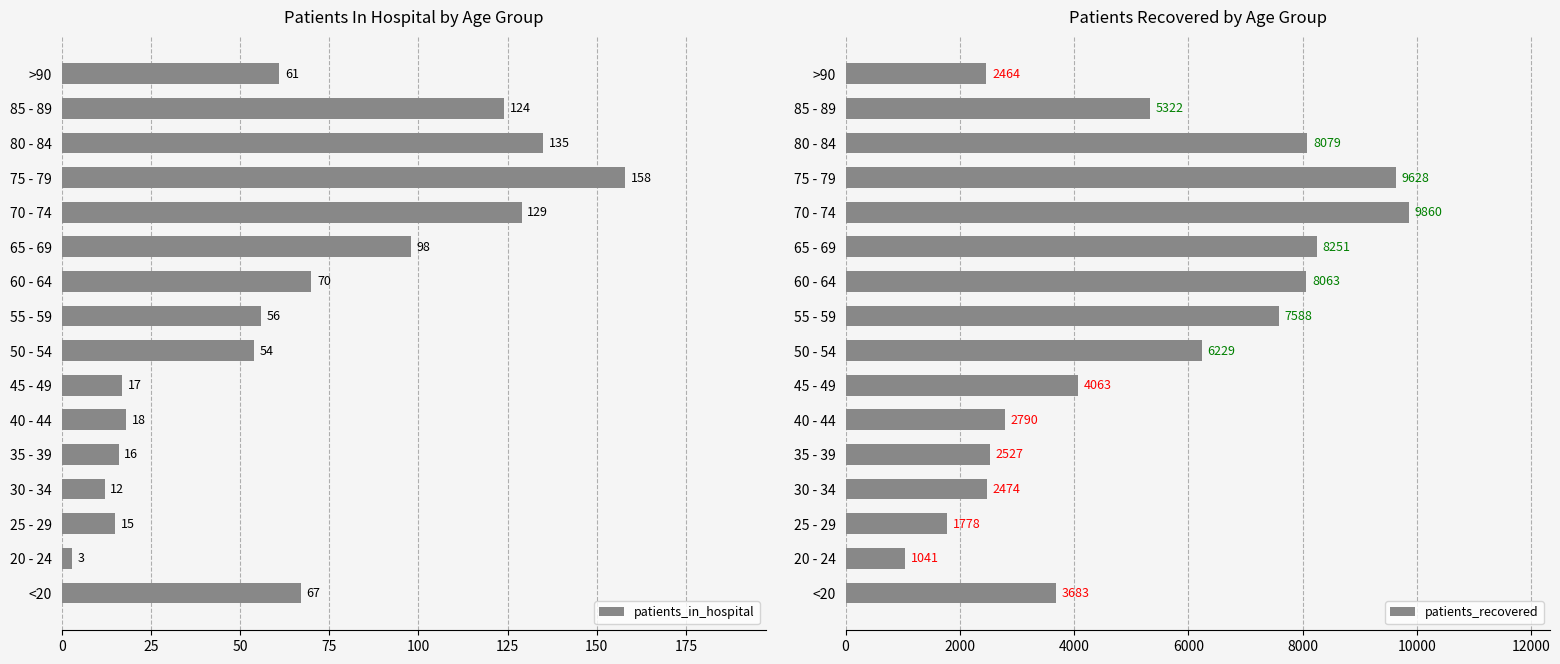

At which label is patients_in_hospital closest to 80?

60 - 64